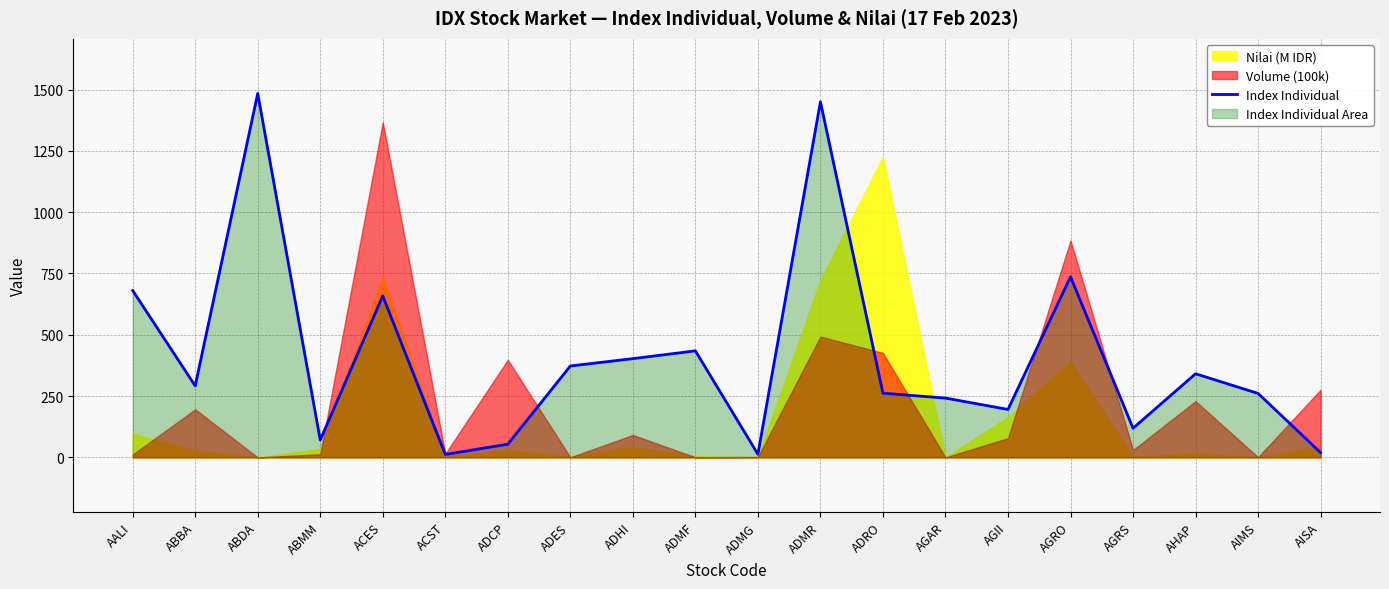

Is it true that Index Individual equals 125.9 at ADHI?

False